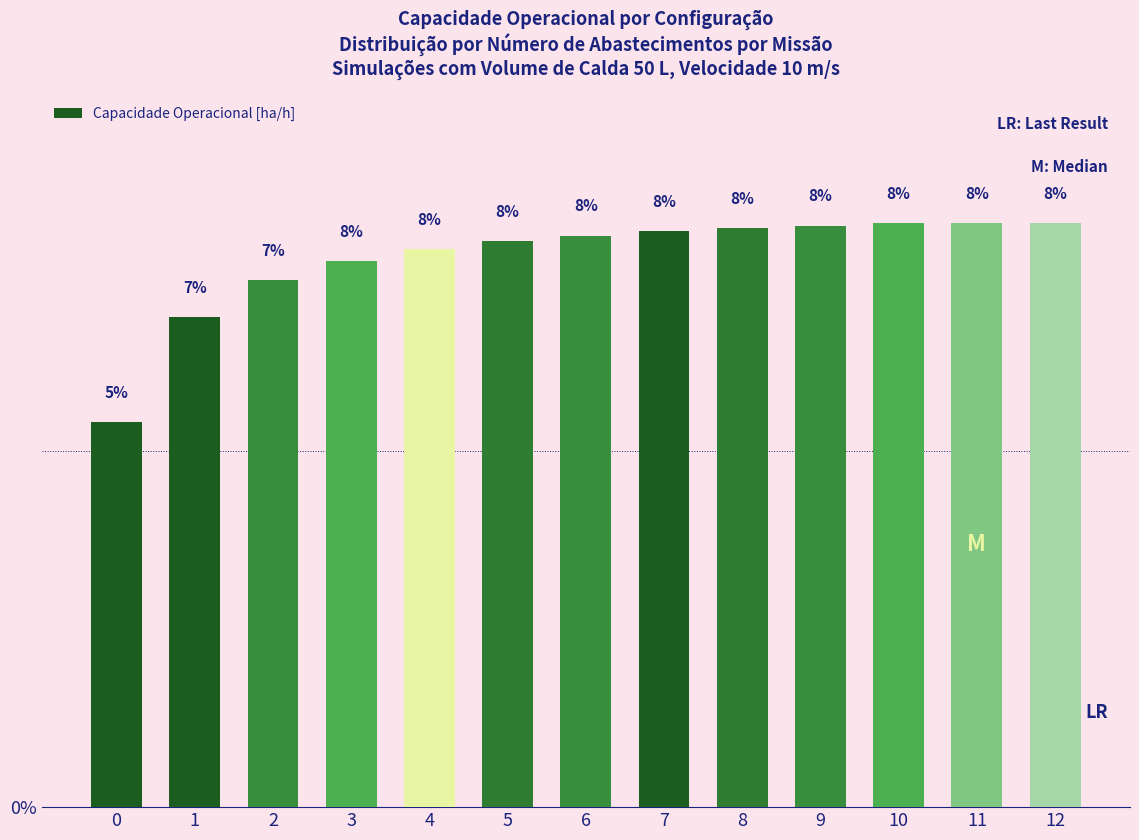

The chart shows a value of 6.9 at 1. True or false?

True